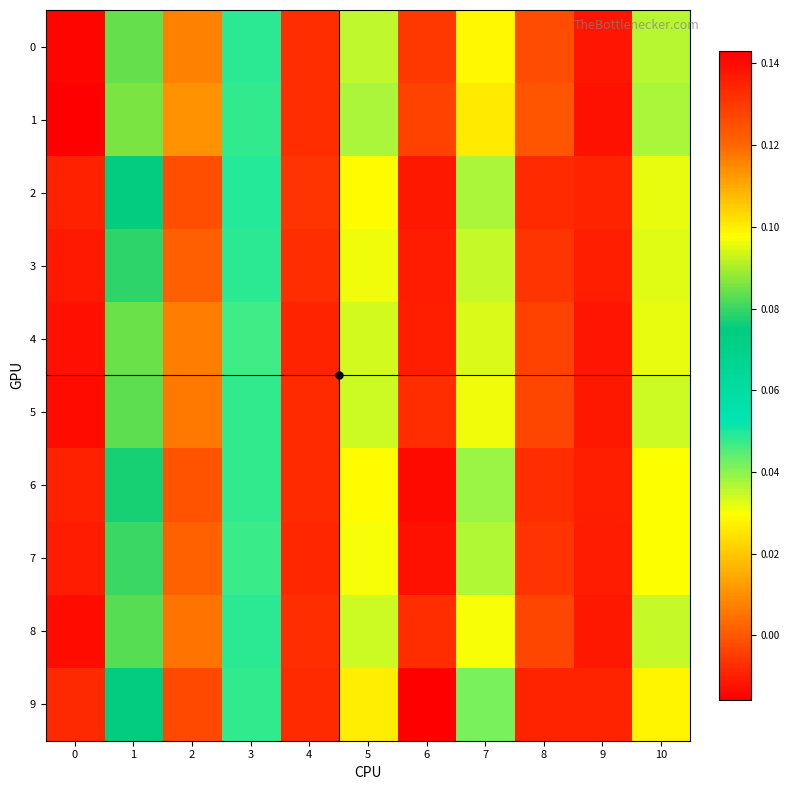

Between 4 and 5, which is larger?

5